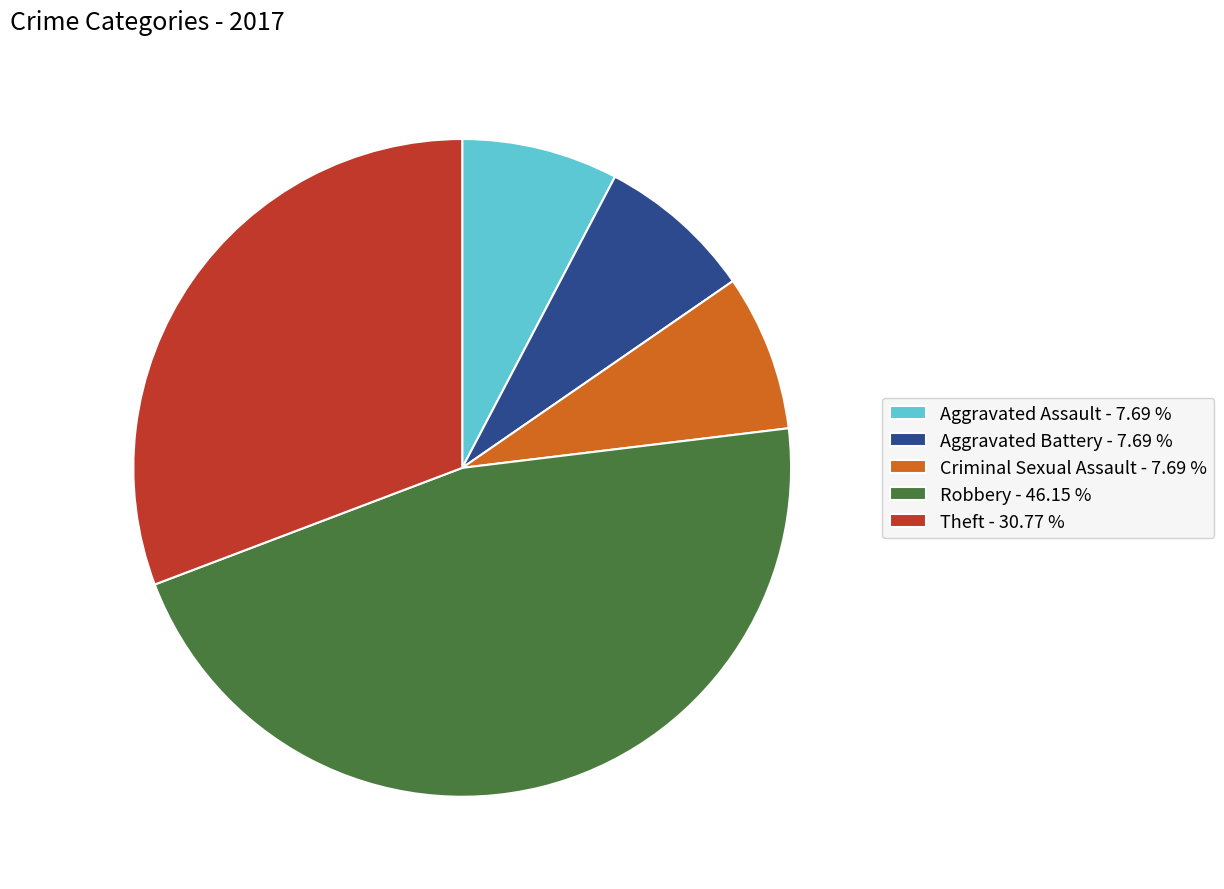

Does Theft - 30.77 % represent more than half of the total?

No